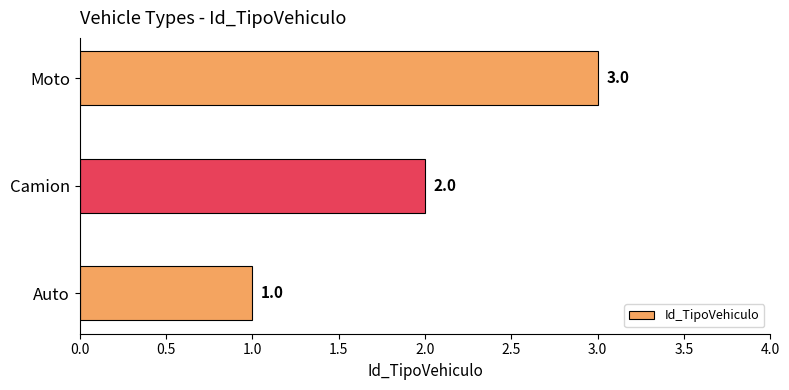

Is it true that the value at Moto is 5?

False